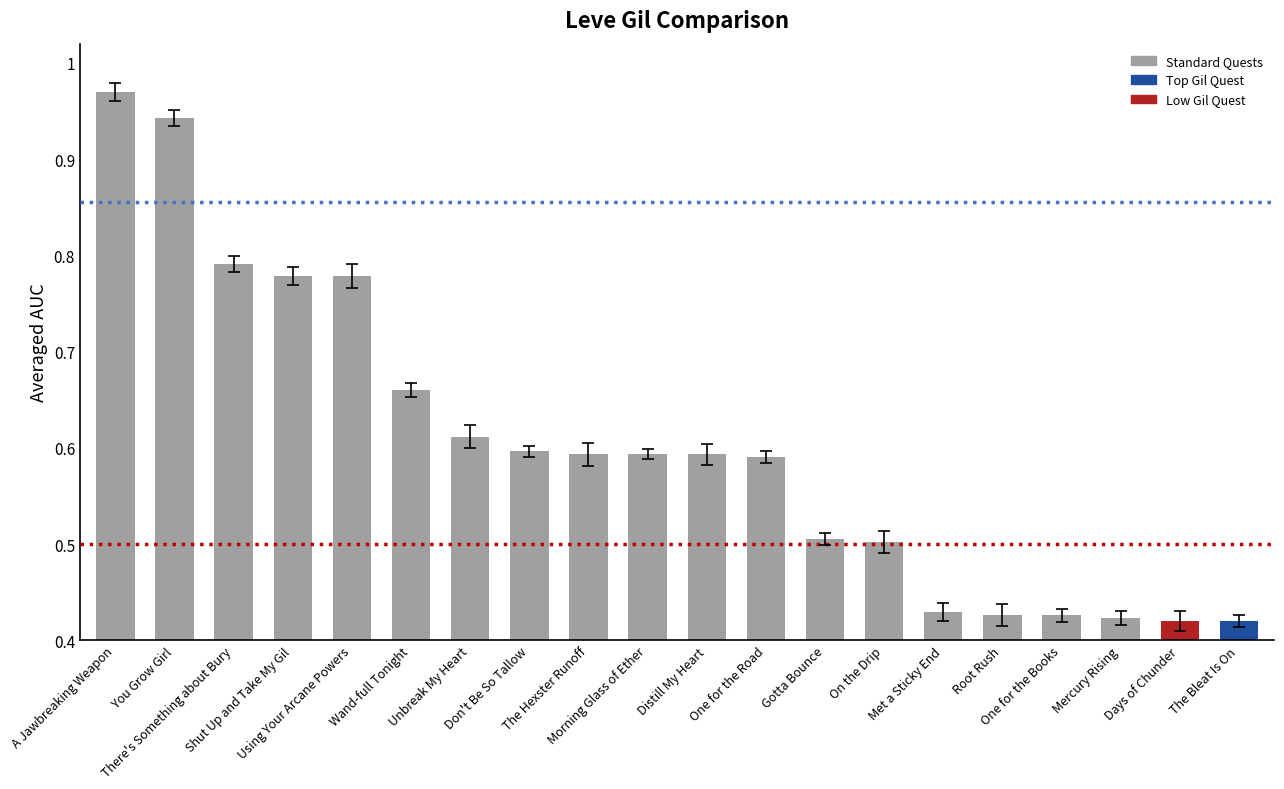

Is it true that the value at Unbreak My Heart is 1.0?

False